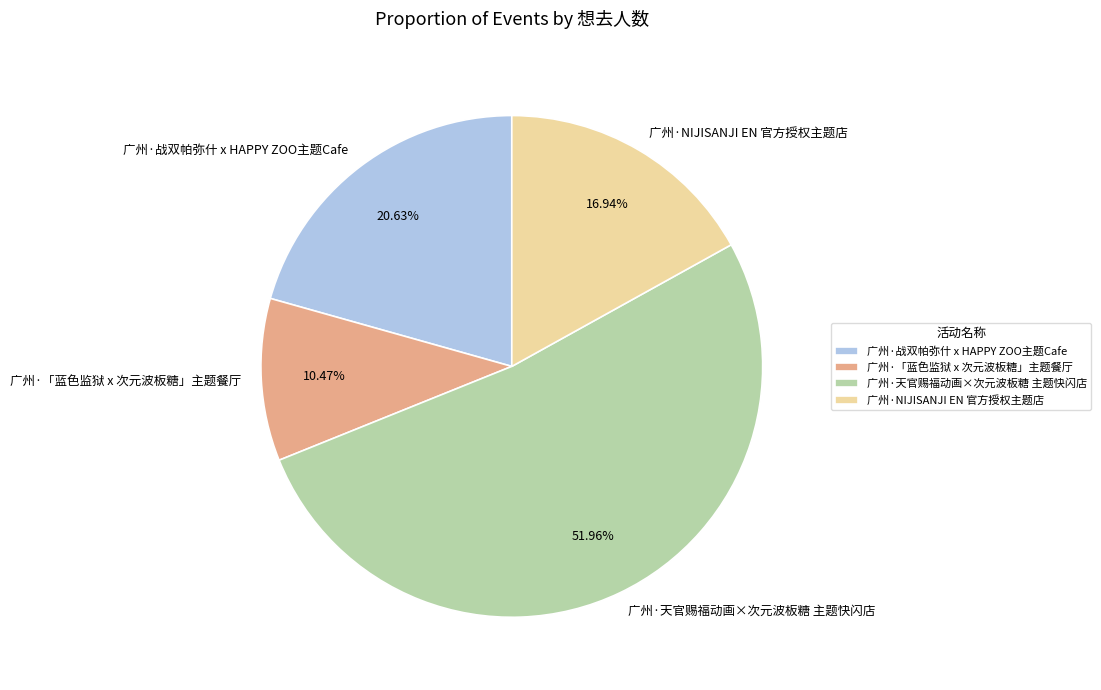

What is the majority slice?

广州·天官赐福动画×次元波板糖 主题快闪店